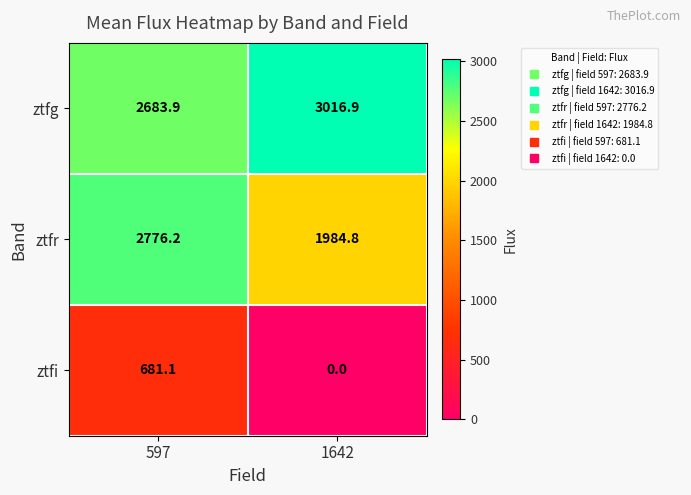

What is the spread (max minus min) of values at 1642?

3016.9